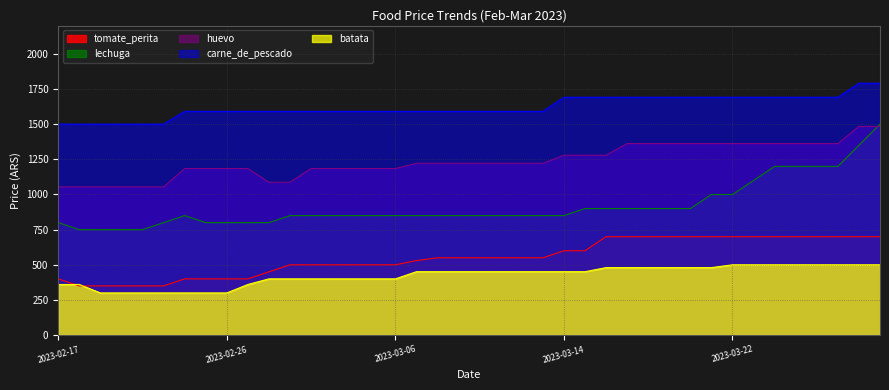

At which label does carne_de_pescado first exceed 1590?

2023-03-14